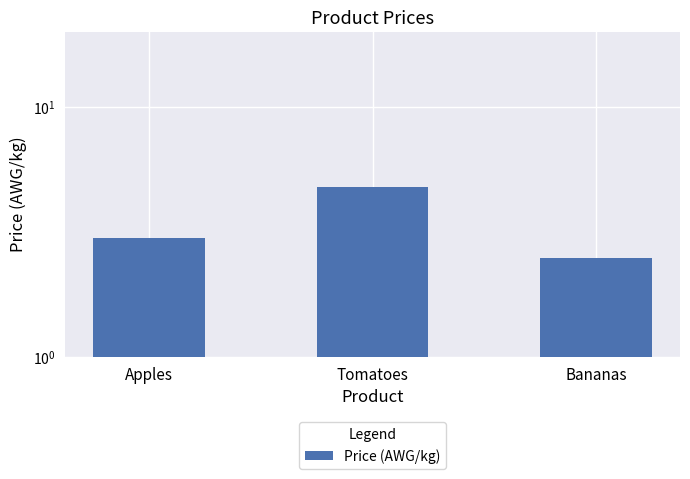

At which category does the chart reach its minimum across all series?

Bananas